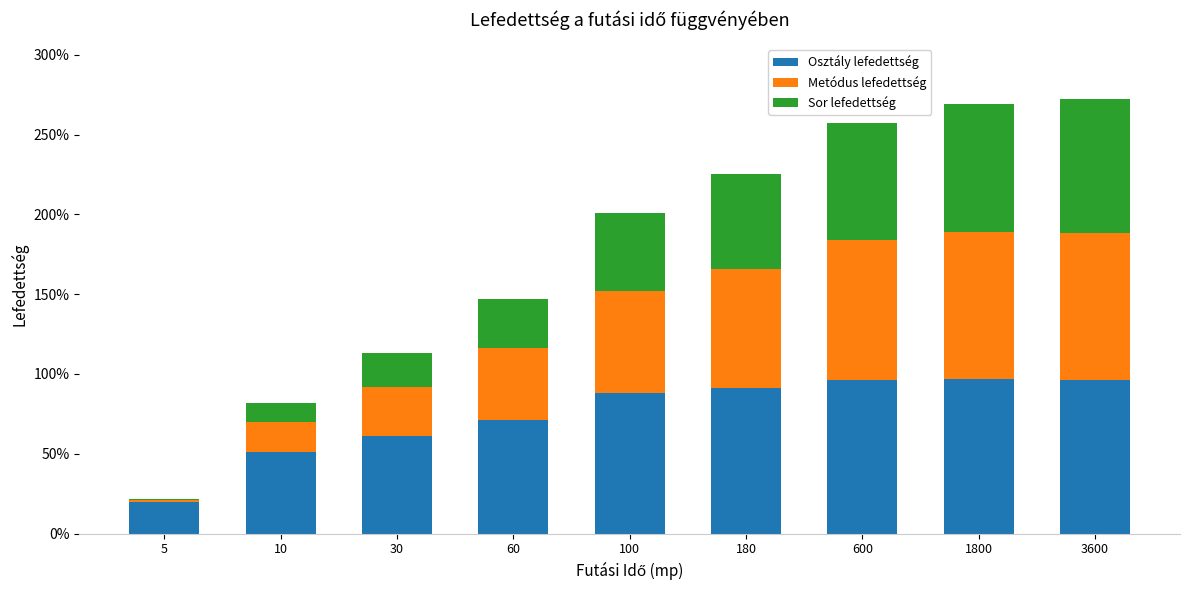

What is the total value across all series at 5?

0.2